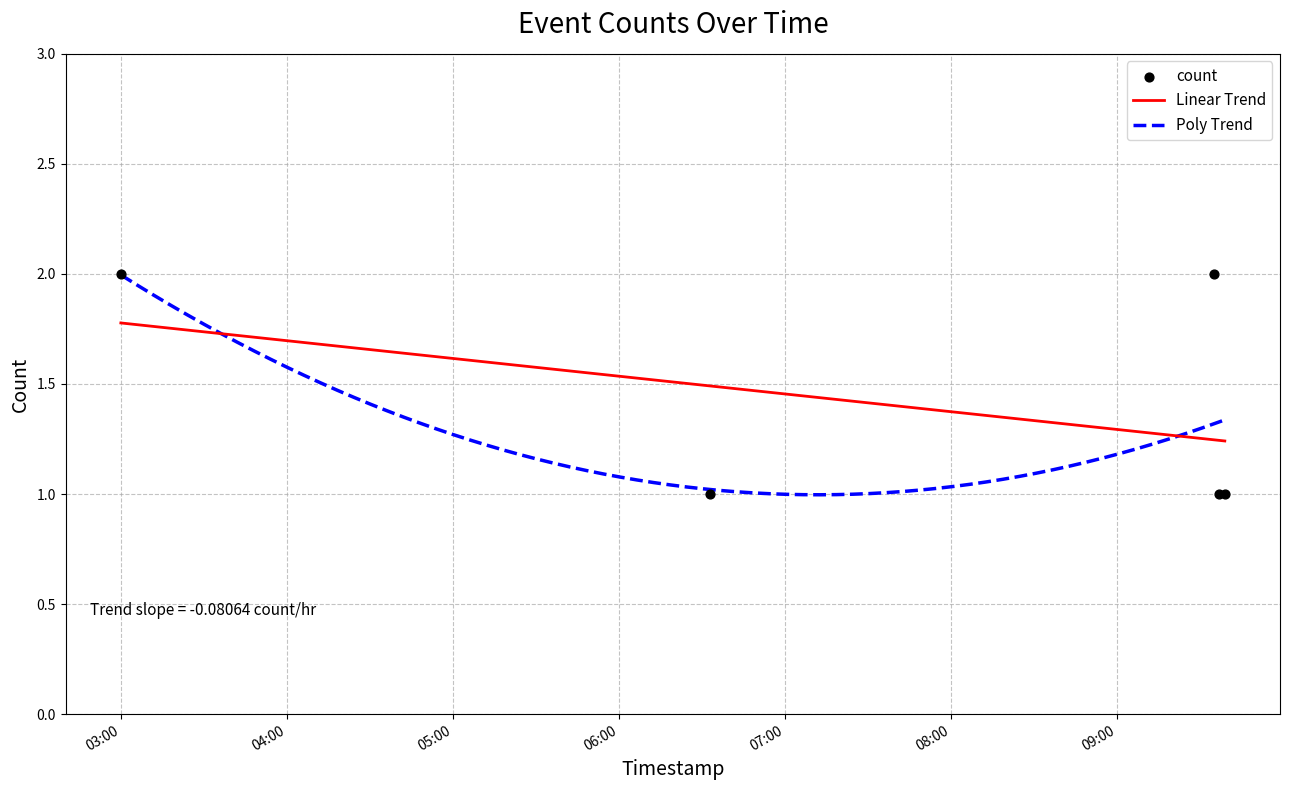

Approximately how many times larger is the value at 2019-01-18 09:37:00 compared to 2019-01-18 03:00:00?

0.5